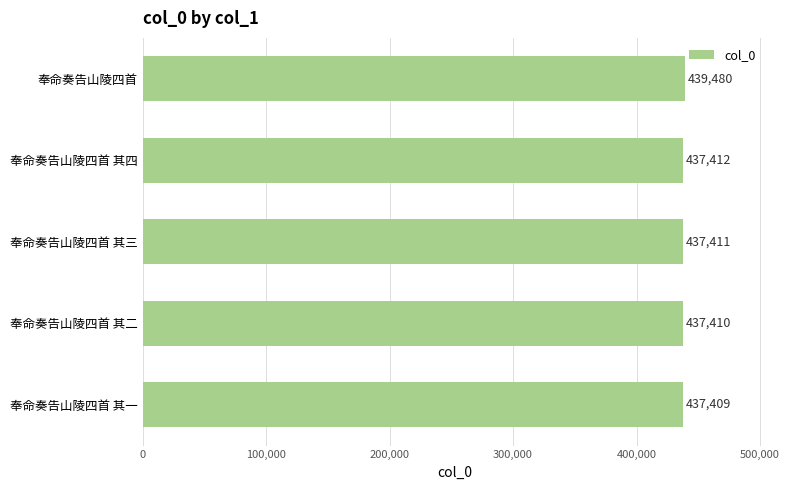

The value at 奉命奏告山陵四首 其二 is 286788. True or false?

False